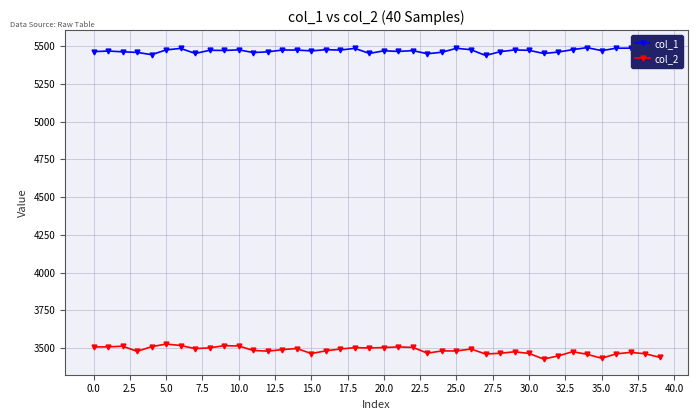

Count the number of categories in the chart.

40